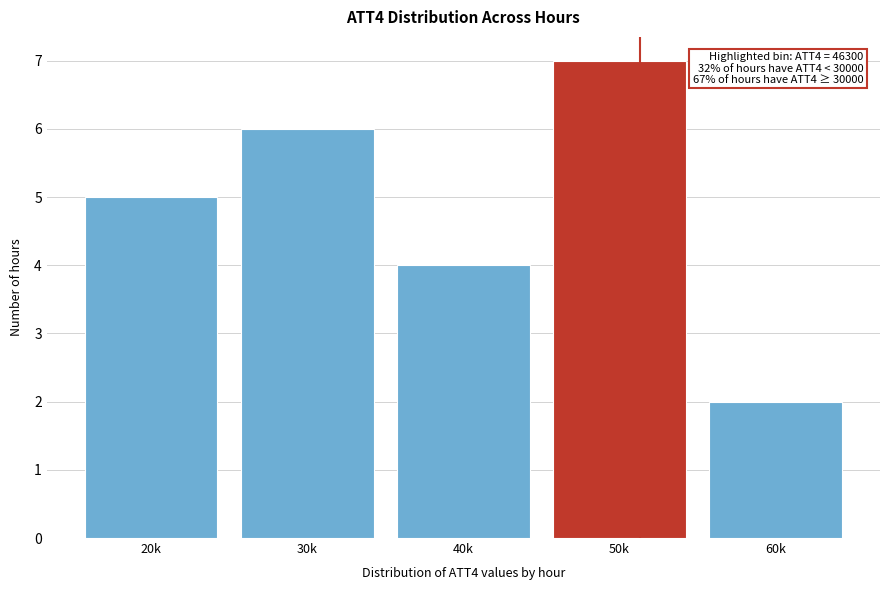

Reading left to right, list all the values displayed in this chart.

5	6	4	7	2